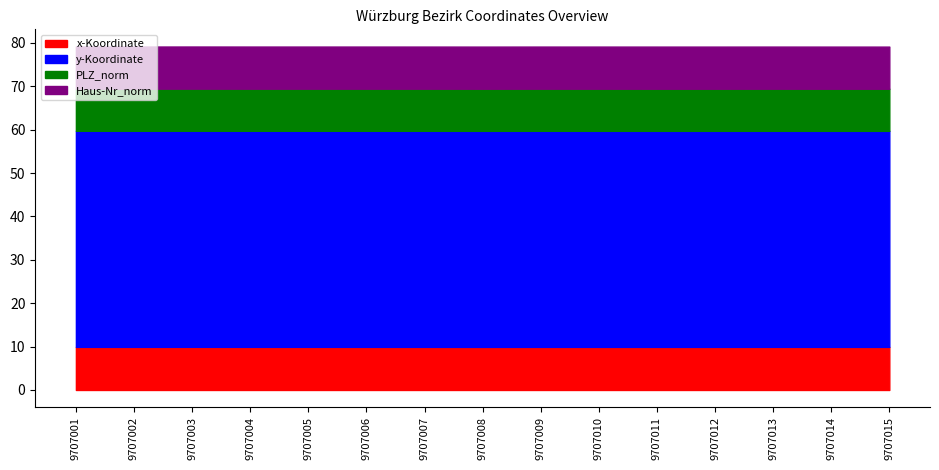

Reading left to right, extract all data points from this chart.

x-Koordinate: 9707001=9.9	9707002=9.9	9707003=9.9	9707004=9.9	9707005=9.9	9707006=9.9	9707007=9.9	9707008=9.9	9707009=9.9	9707010=9.9	9707011=9.9	9707012=9.9	9707013=9.9	9707014=9.9	9707015=9.9
y-Koordinate: 9707001=49.8	9707002=49.8	9707003=49.8	9707004=49.8	9707005=49.8	9707006=49.8	9707007=49.8	9707008=49.8	9707009=49.8	9707010=49.8	9707011=49.8	9707012=49.8	9707013=49.8	9707014=49.8	9707015=49.8
PLZ_norm: 9707001=9.7	9707002=9.7	9707003=9.7	9707004=9.7	9707005=9.7	9707006=9.7	9707007=9.7	9707008=9.7	9707009=9.7	9707010=9.7	9707011=9.7	9707012=9.7	9707013=9.7	9707014=9.7	9707015=9.7
Haus-Nr_norm: 9707001=9.7	9707002=9.7	9707003=9.7	9707004=9.7	9707005=9.7	9707006=9.7	9707007=9.7	9707008=9.7	9707009=9.7	9707010=9.7	9707011=9.7	9707012=9.7	9707013=9.7	9707014=9.7	9707015=9.7